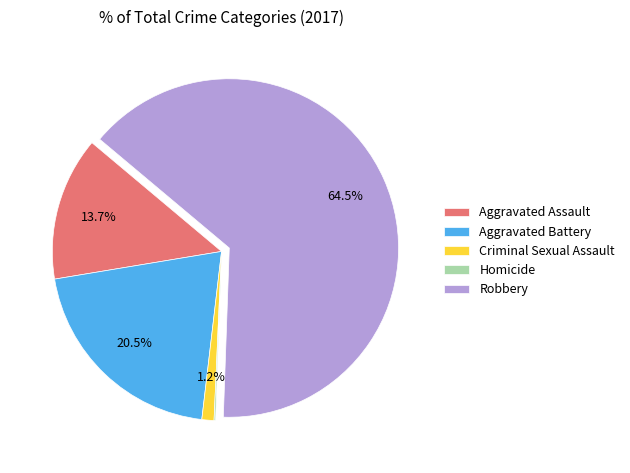

What is the largest slice in the pie chart?

Robbery